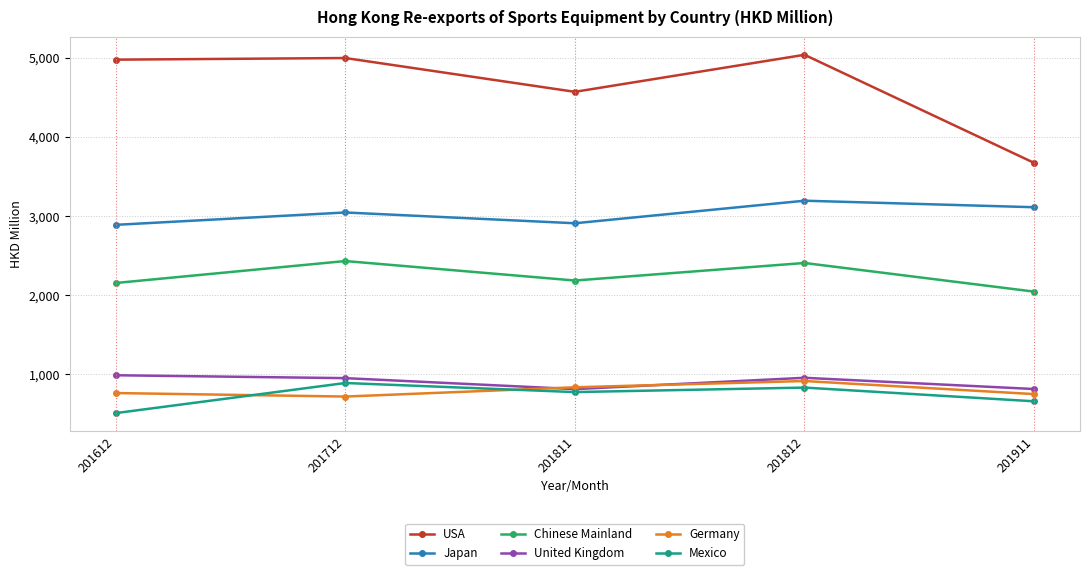

Is this an area chart (filled region under the line)?

No